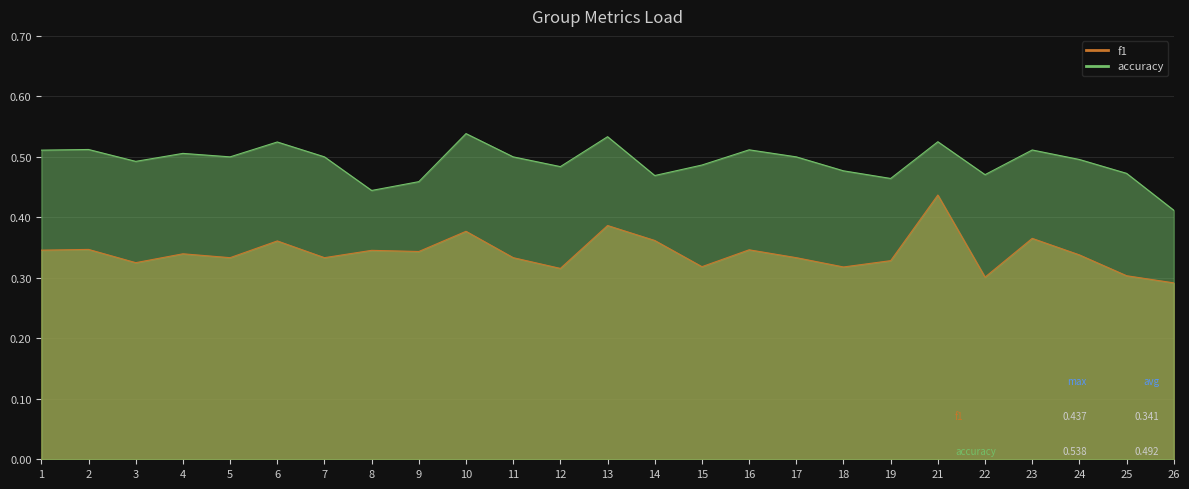

Rank the series by their maximum value, from lowest to highest.

f1, accuracy